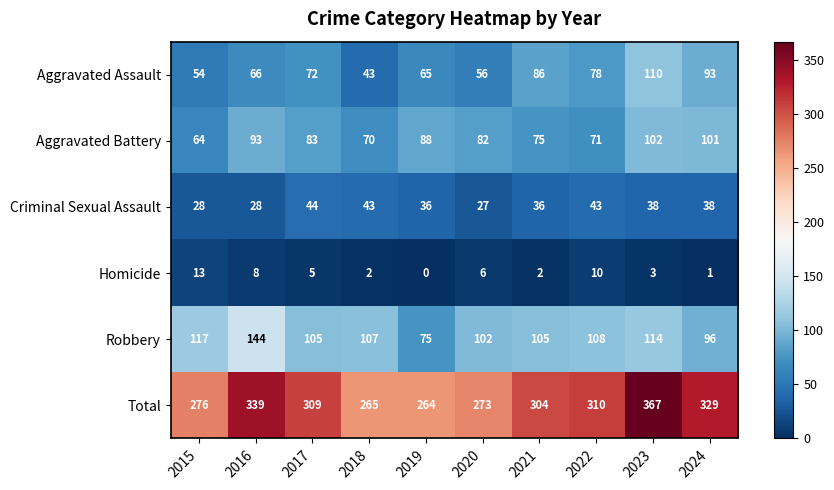

What is the difference between the maximum and minimum values in the Criminal Sexual Assault series?

17